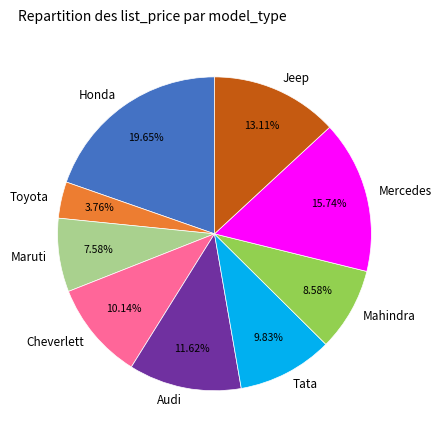

To the nearest percent, what is the difference between the Maruti and Mercedes slice percentages?

8%